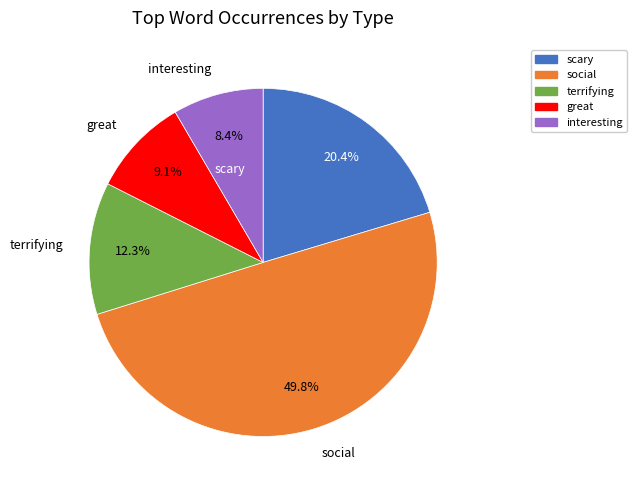

To the nearest percent, what is the difference between the social and terrifying slice percentages?

38%